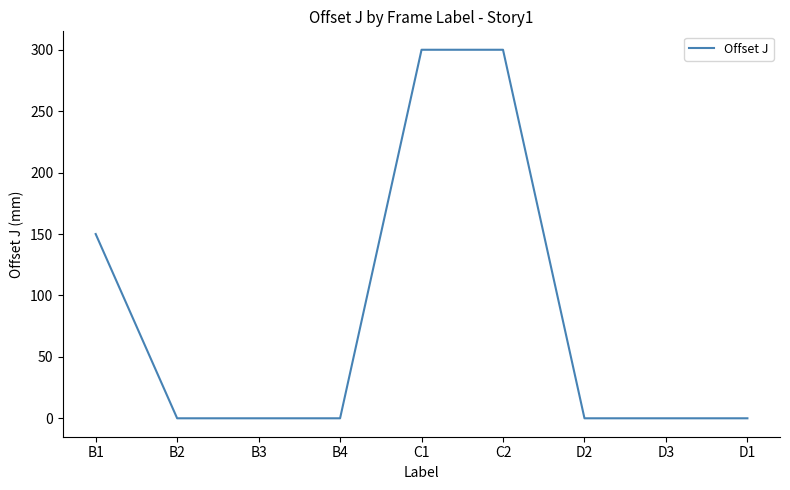

Does the chart have visible grid lines?

No